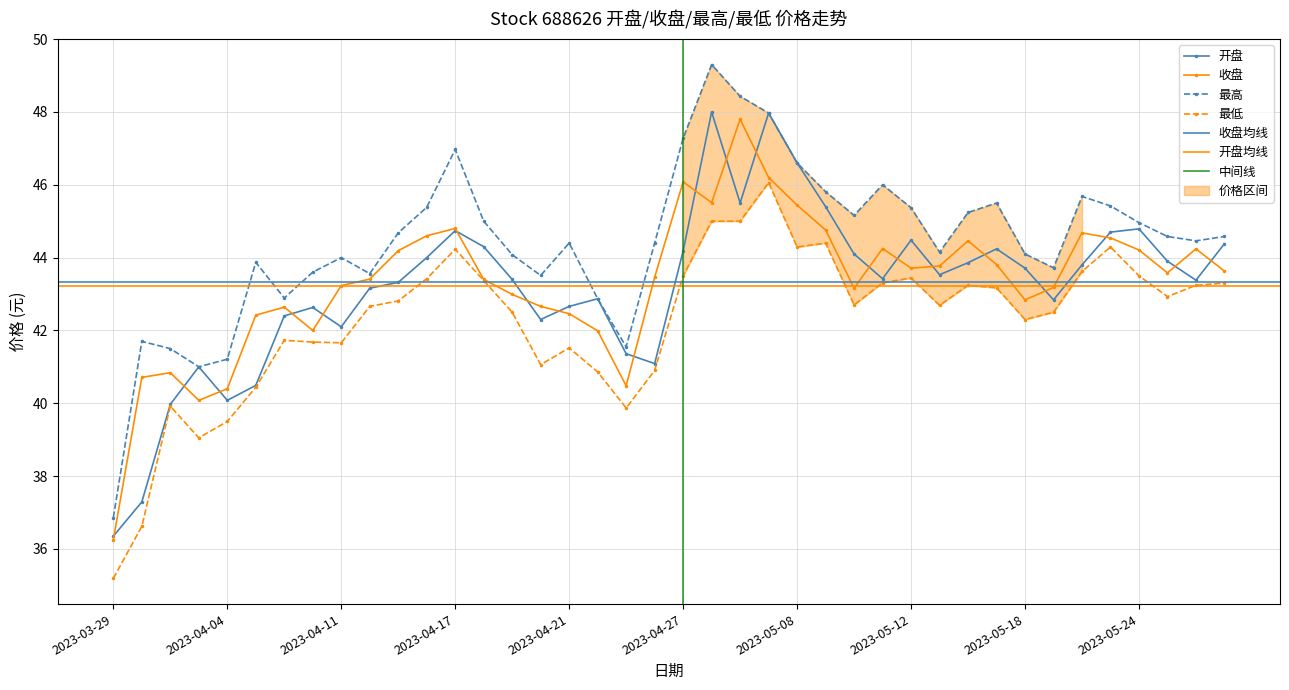

Which category has the highest value across all series?

2023-04-28